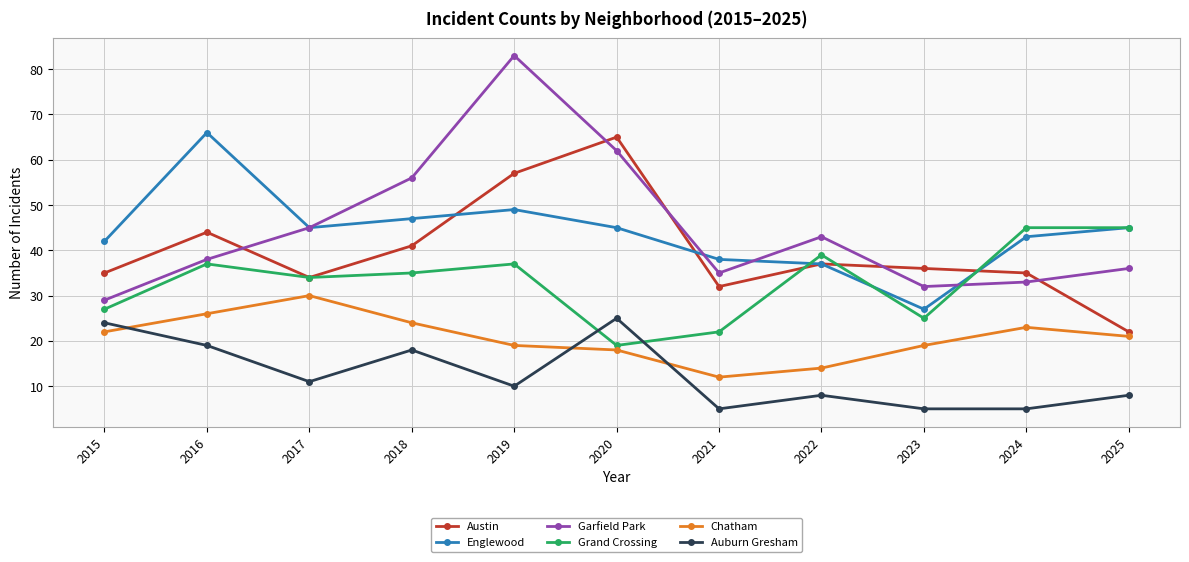

The value of Garfield Park at 2019 is 83. True or false?

True